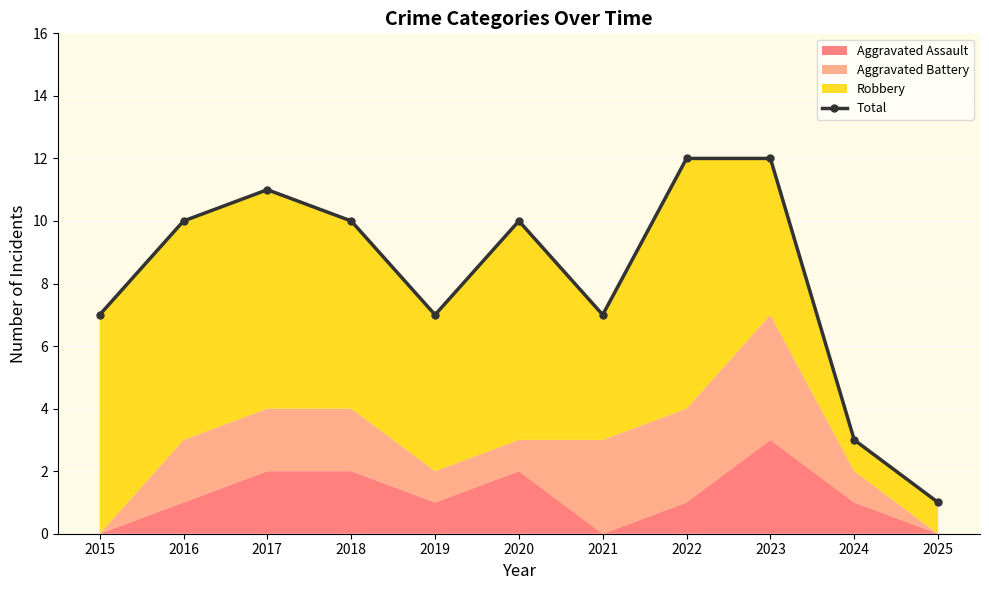

Rank the categories by value from highest to lowest.

2022, 2023, 2017, 2016, 2018, 2020, 2015, 2019, 2021, 2024, 2025